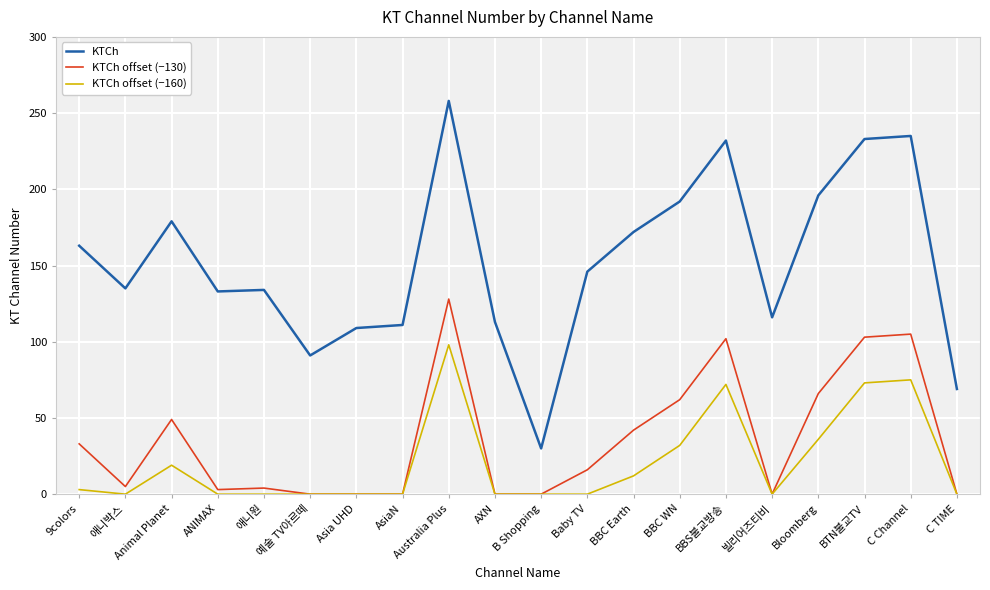

True or false: KTCh and KTCh offset (−160) intersect in this chart.

False